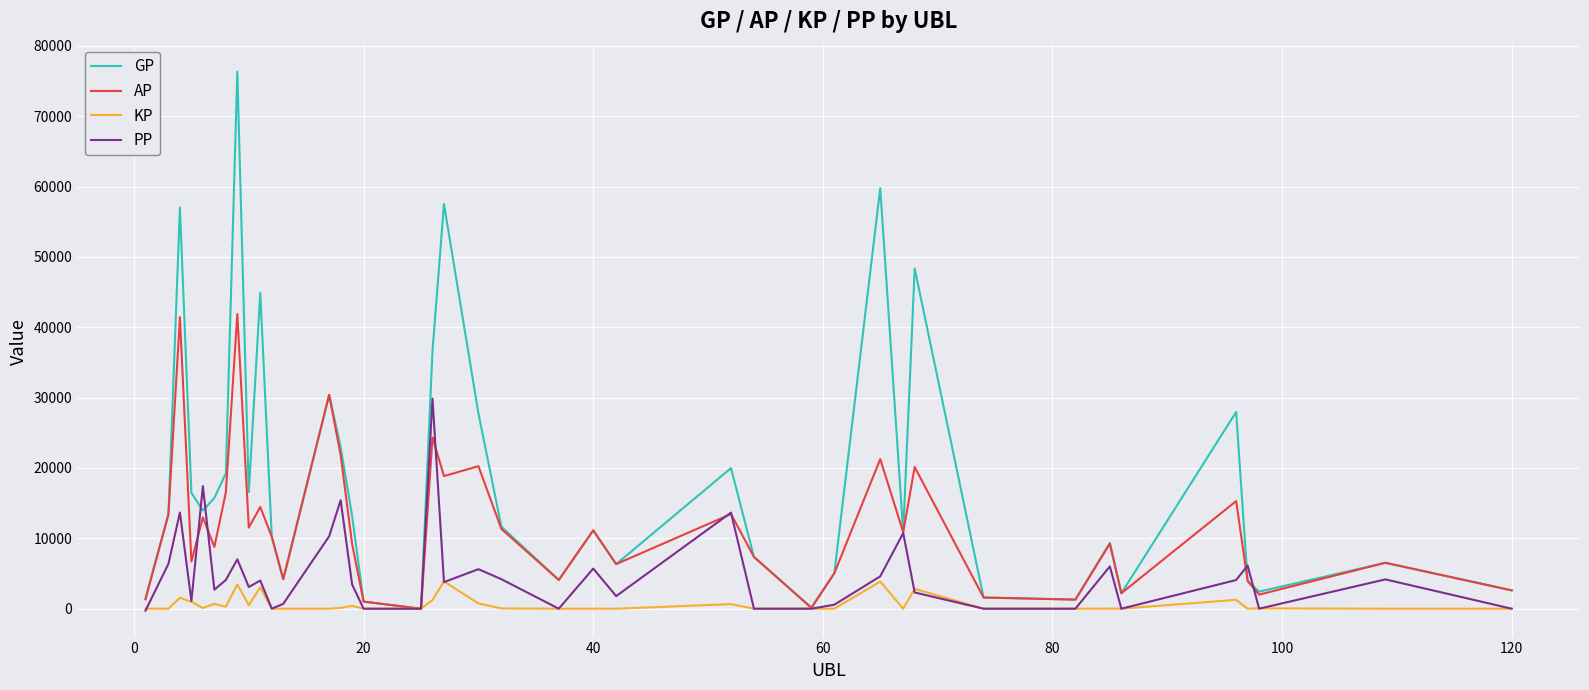

Which series has the largest total across all categories?

GP